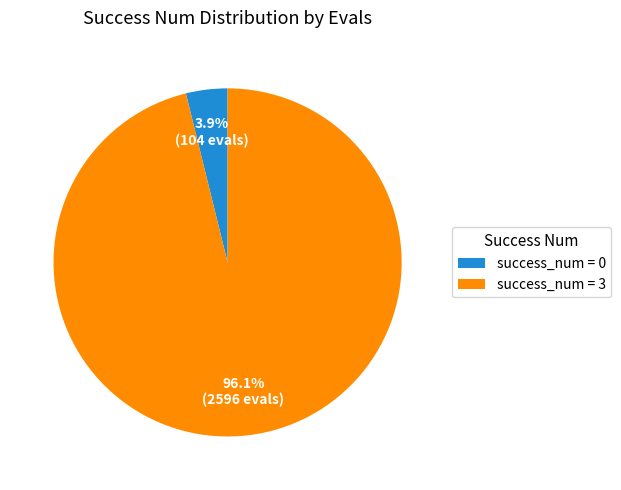

To the nearest percent, what is the average slice percentage?

50%